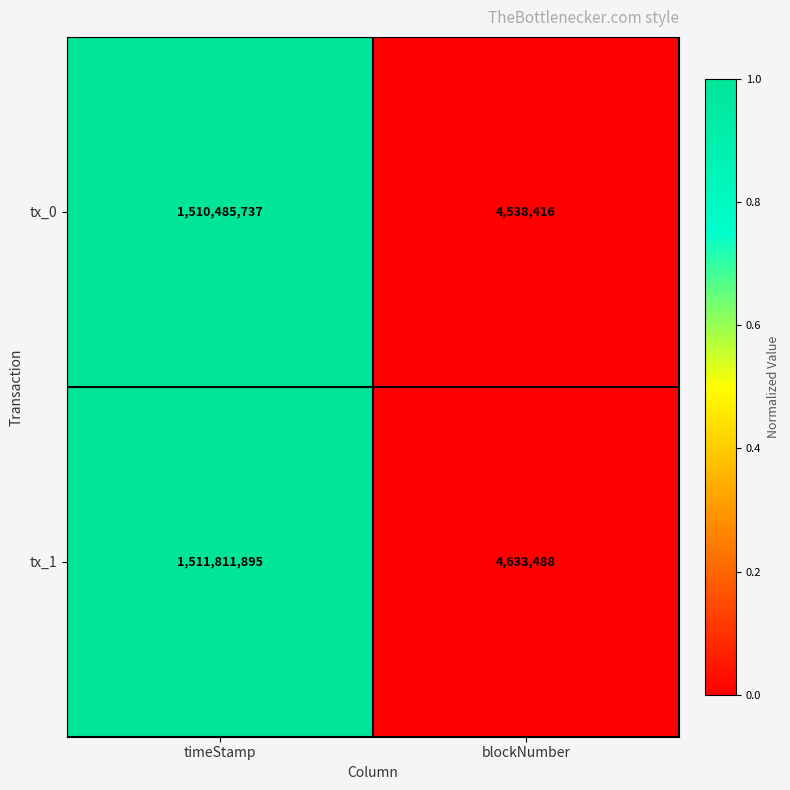

Between timeStamp and blockNumber, which series saw the biggest shift?

tx_1